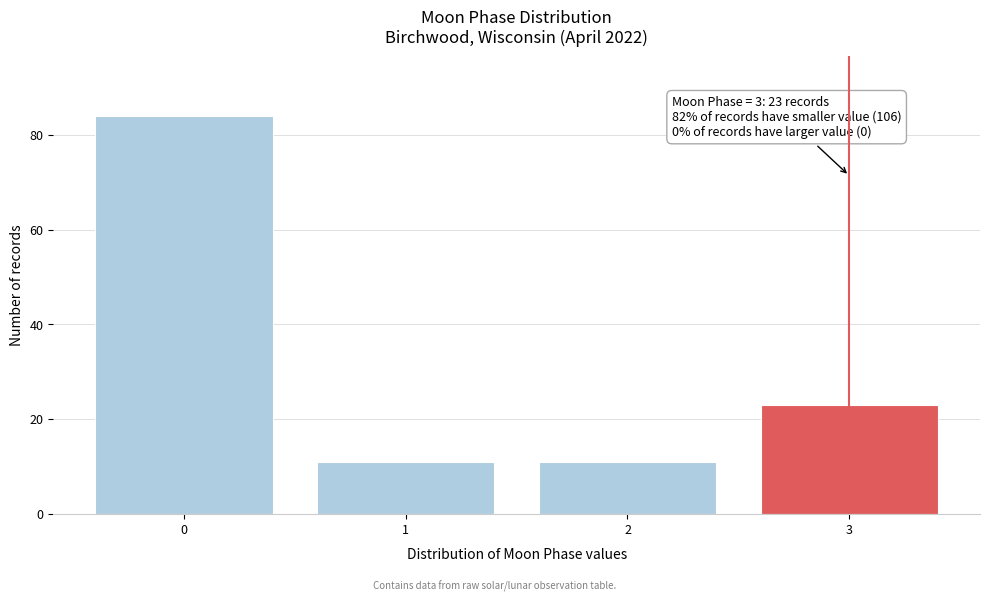

Reading left to right, what are all the values shown in this chart?

0=84	1=11	2=11	3=23